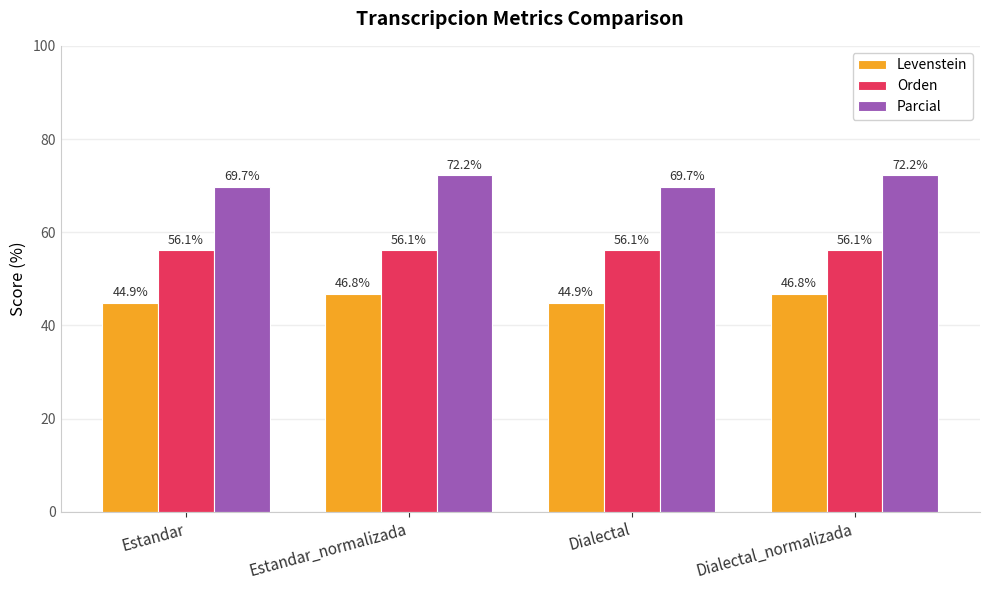

What is the difference between the maximum and second lowest values in the Levenstein series?

1.9